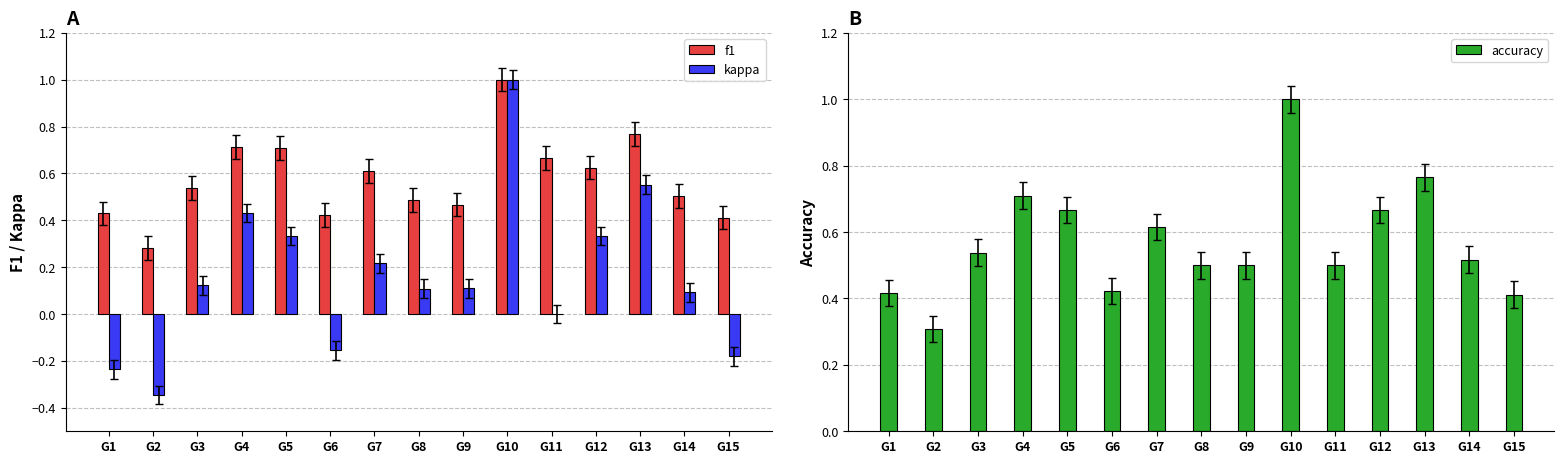

At how many categories does at least one series exceed 0?

15